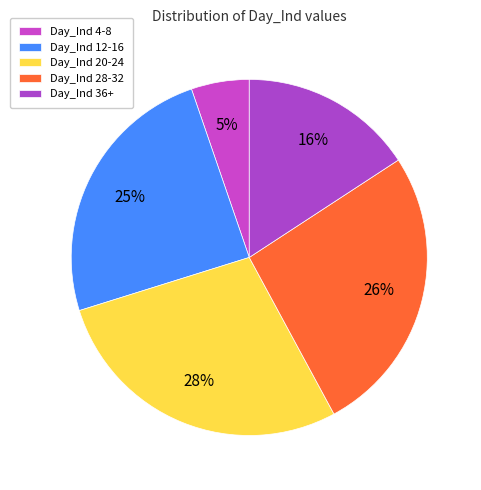

Rank the categories by value from lowest to highest.

Day_Ind 4-8, Day_Ind 36+, Day_Ind 12-16, Day_Ind 28-32, Day_Ind 20-24